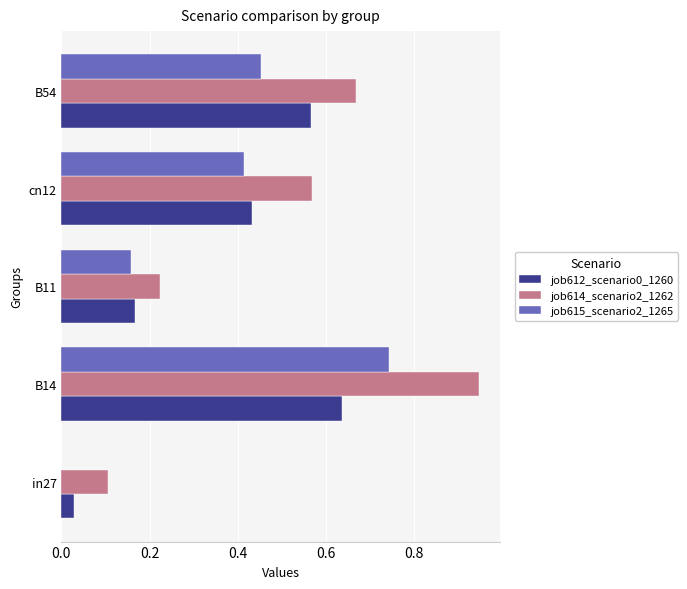

At which category does the chart reach its peak across all series?

B14